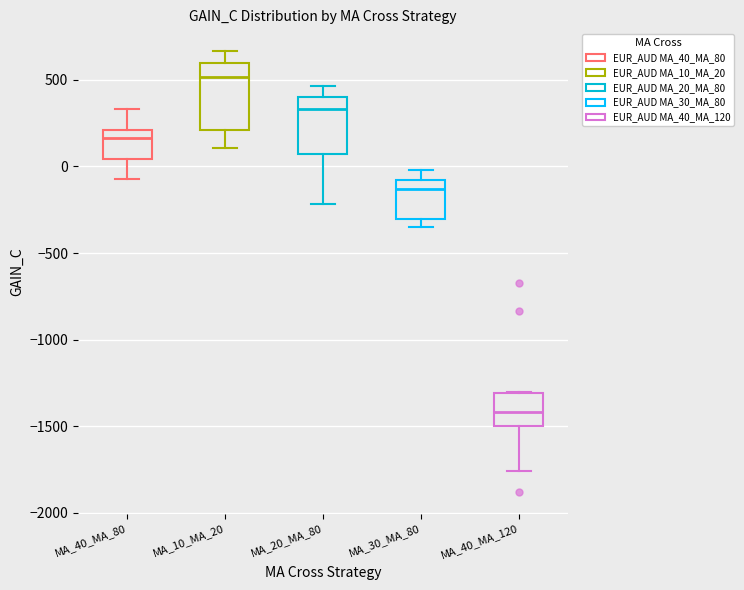

Reading left to right, read every box against the y-axis: the position of its median line, the range the box covers, and the ends of its whiskers. The values are not printed on the chart, so give them approximately, as read against the axis.

MA_40_MA_80: median 150, box 50 to 200, whiskers -50 to 350
MA_10_MA_20: median 500, box 200 to 600, whiskers 100 to 650
MA_20_MA_80: median 350, box 50 to 400, whiskers -200 to 450
MA_30_MA_80: median -150, box -300 to -100, whiskers -350 to 0
MA_40_MA_120: median -1400, box -1500 to -1300, whiskers -1750 to -1300